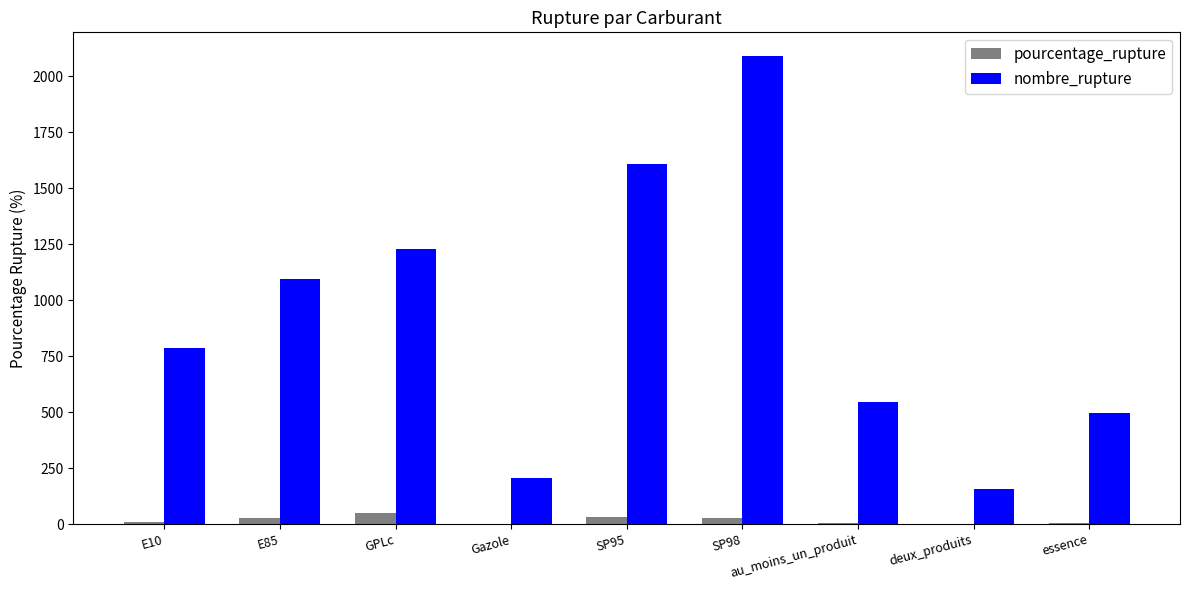

Count the number of categories in the chart.

9